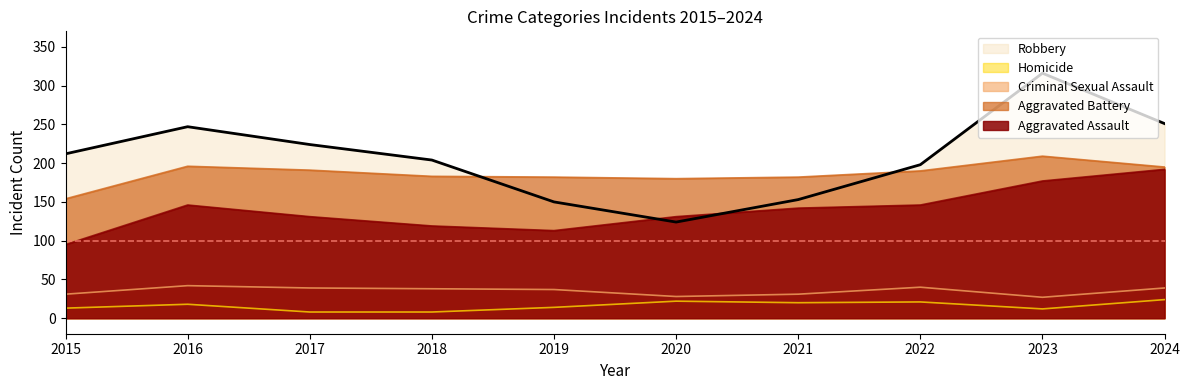

Reading left to right, list all the values displayed in this chart.

212	247	224	204	150	124	153	198	316	251